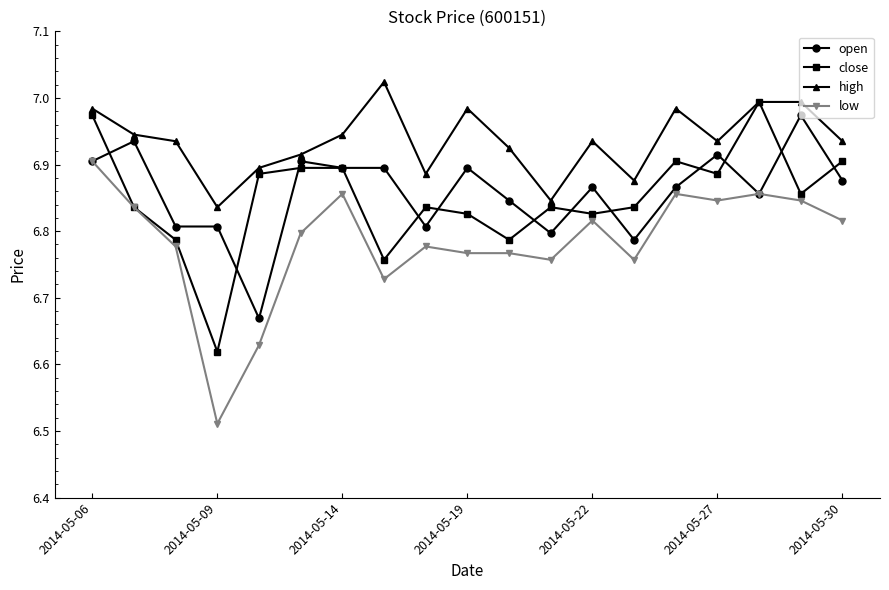

Does the chart have visible grid lines?

No